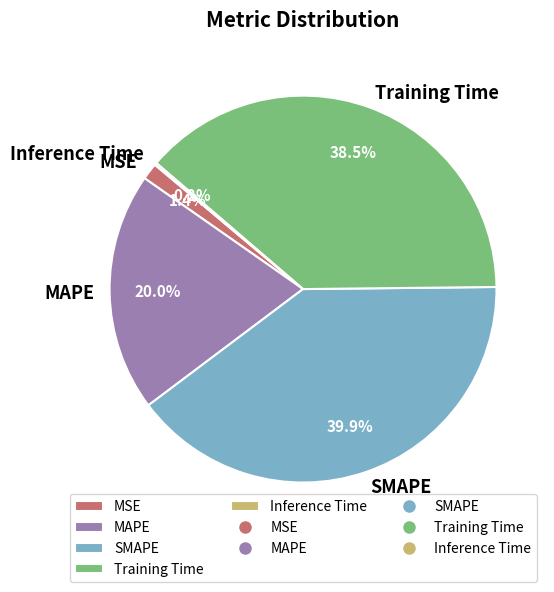

What portion of the pie excludes Training Time?

61.5%